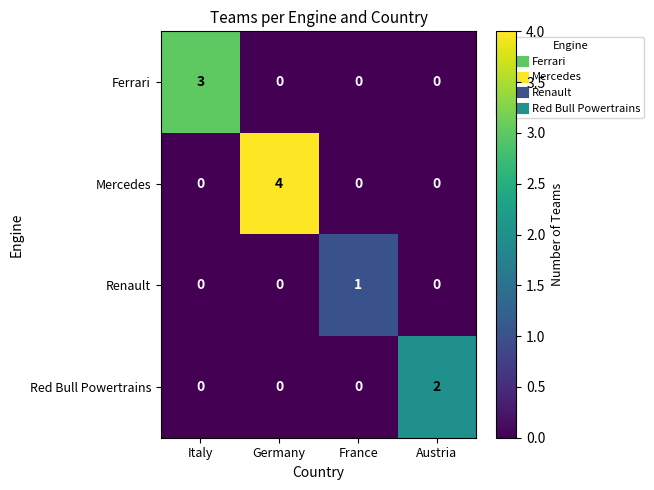

Count the Mercedes values in the range 0 to 4.

4